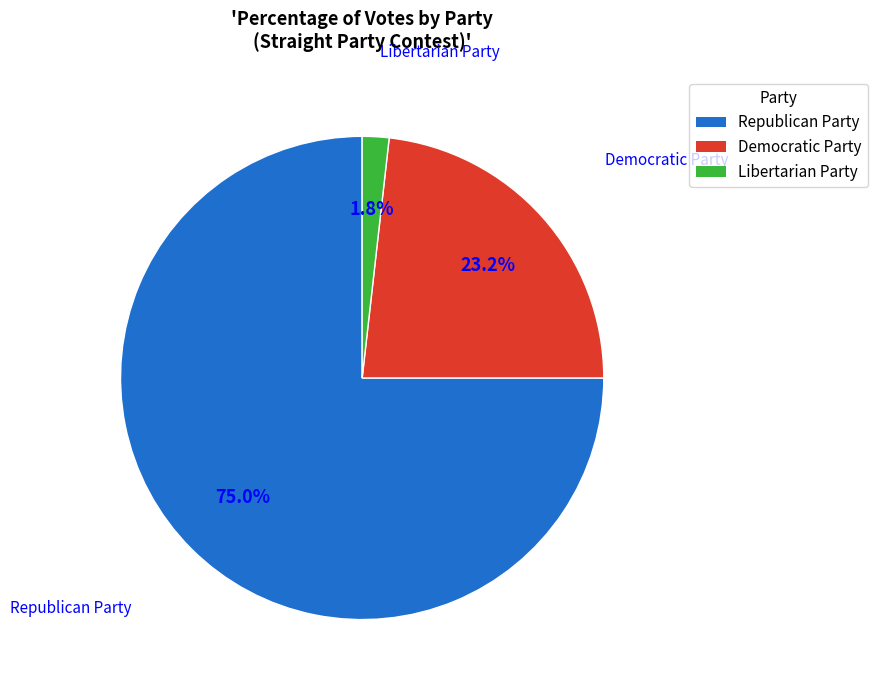

Is there a majority slice in this chart?

Yes